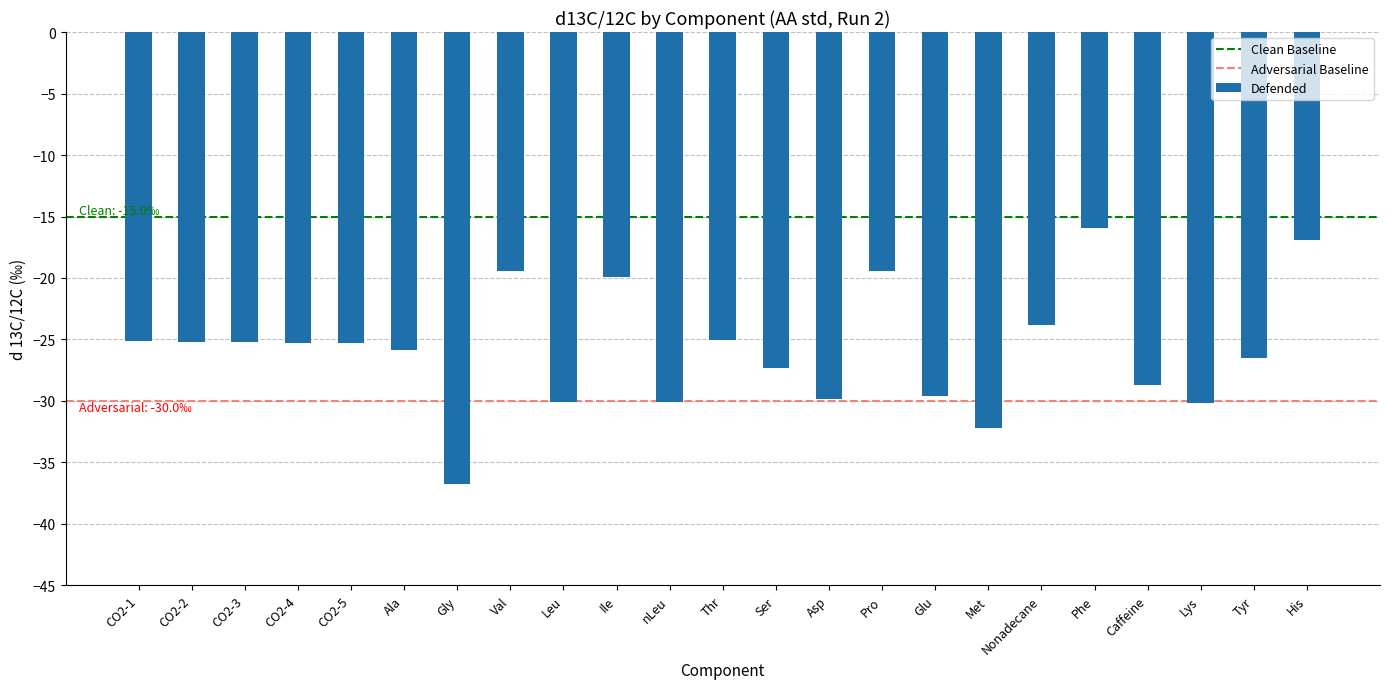

Count the number of data series in this chart.

1